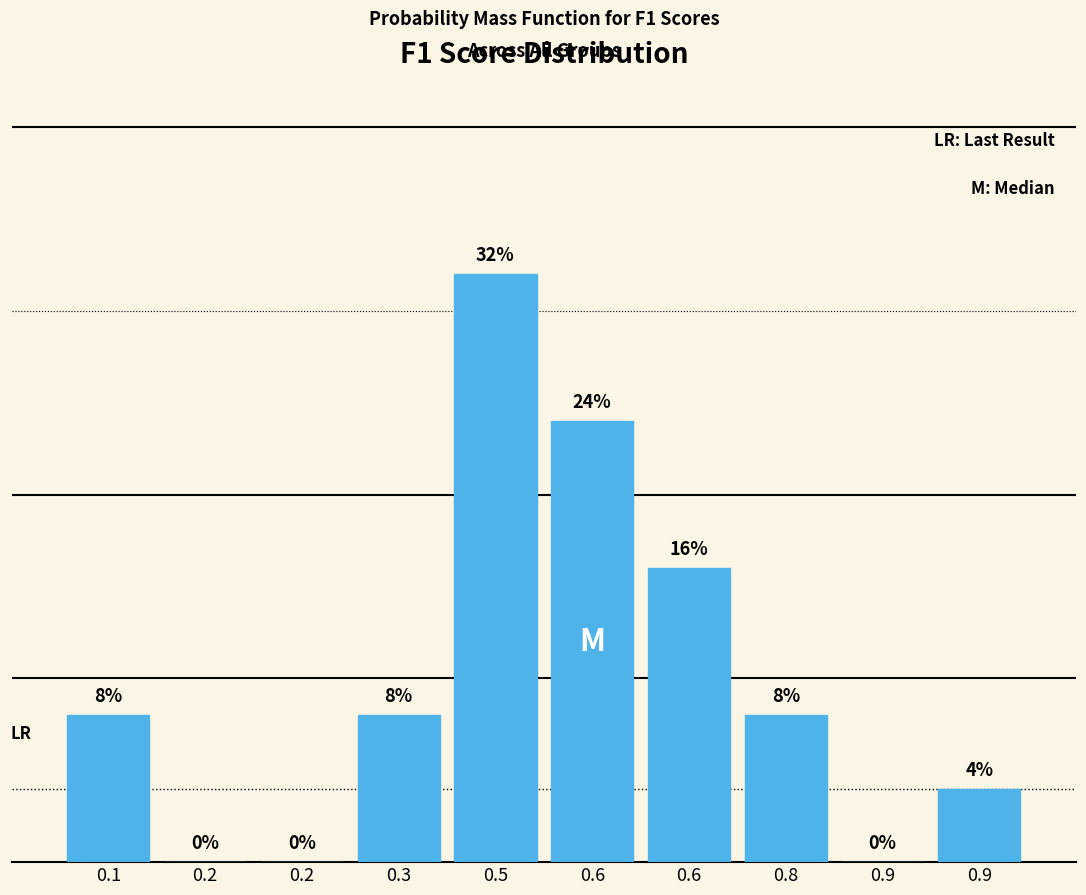

Are the bars horizontal?

No